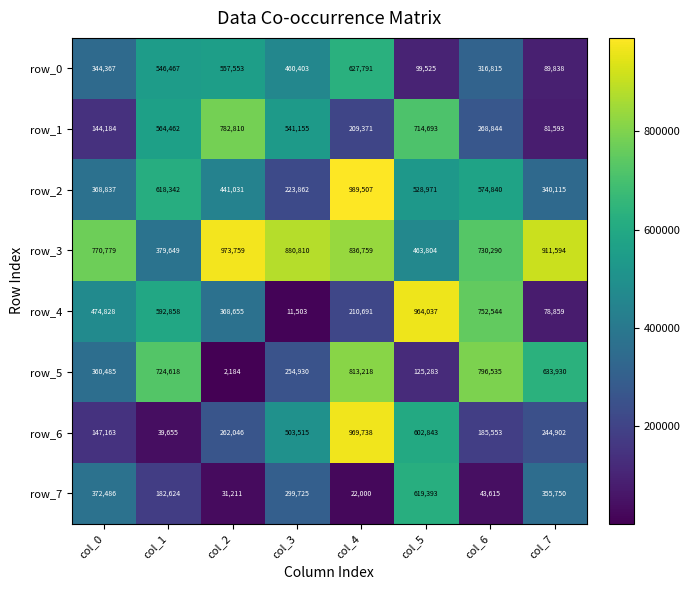

At col_3, list the series in order from smallest to largest.

row_4, row_2, row_5, row_7, row_0, row_6, row_1, row_3